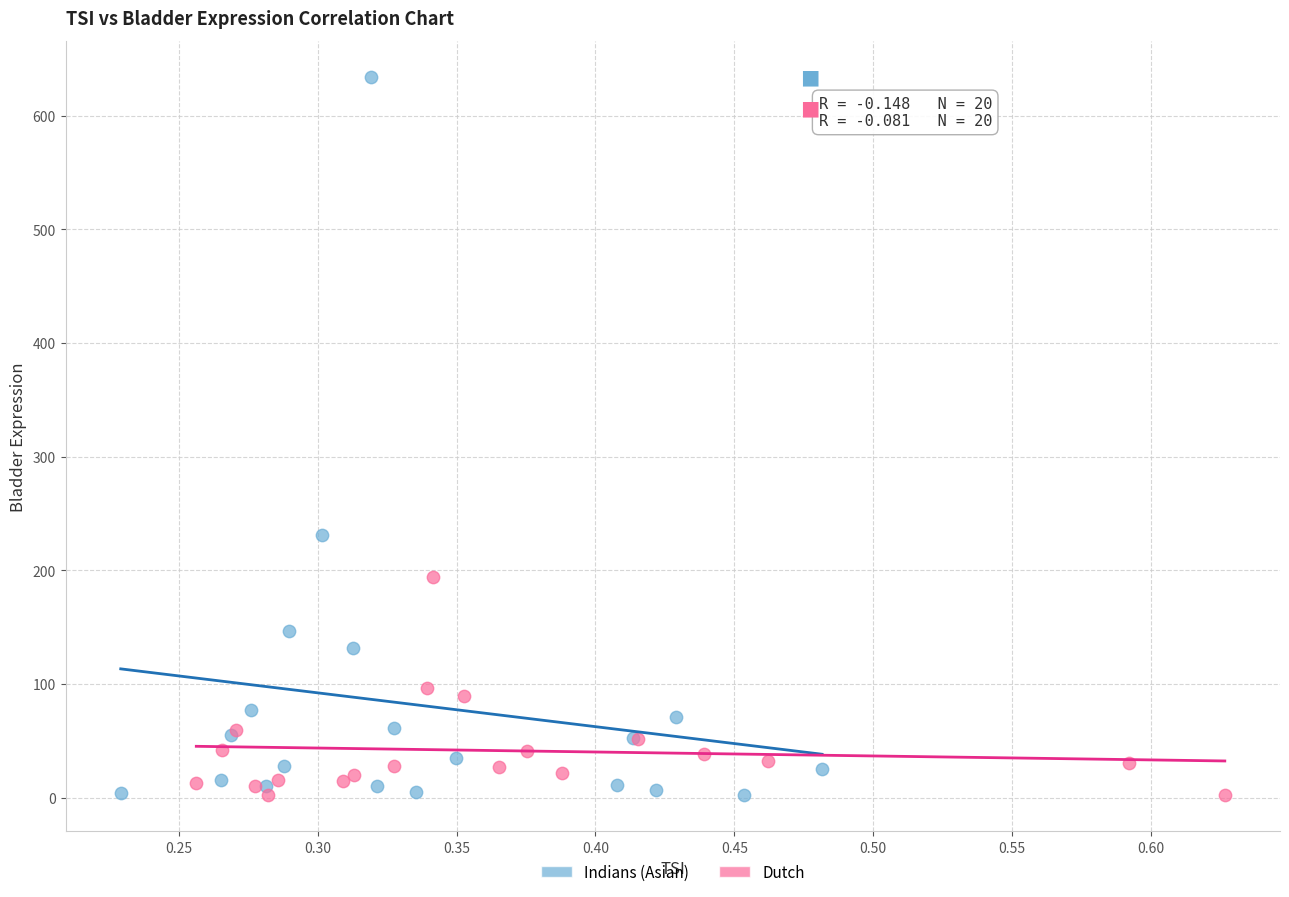

Which series has the widest spread of Y values?

Indians (Asian)